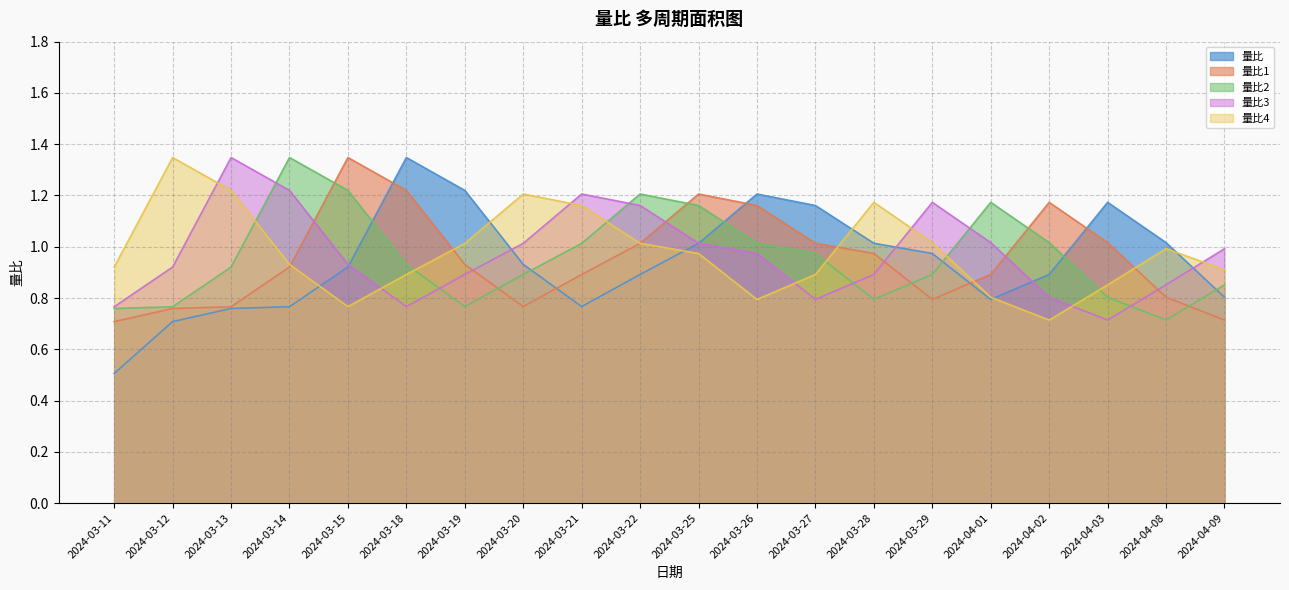

Is the value of 量比3 at 2024-03-19 greater than the value of 量比4 at 2024-04-02?

Yes